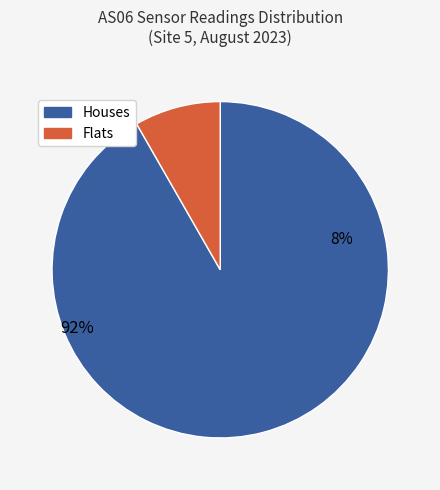

True or false: 1692431057 accounts for 23% of the total.

False